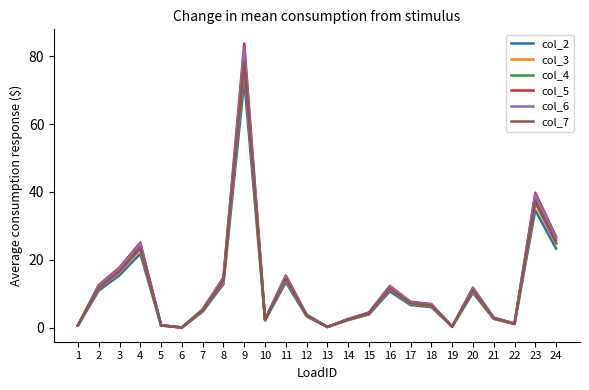

Read the col_4 value at 17.

7.3